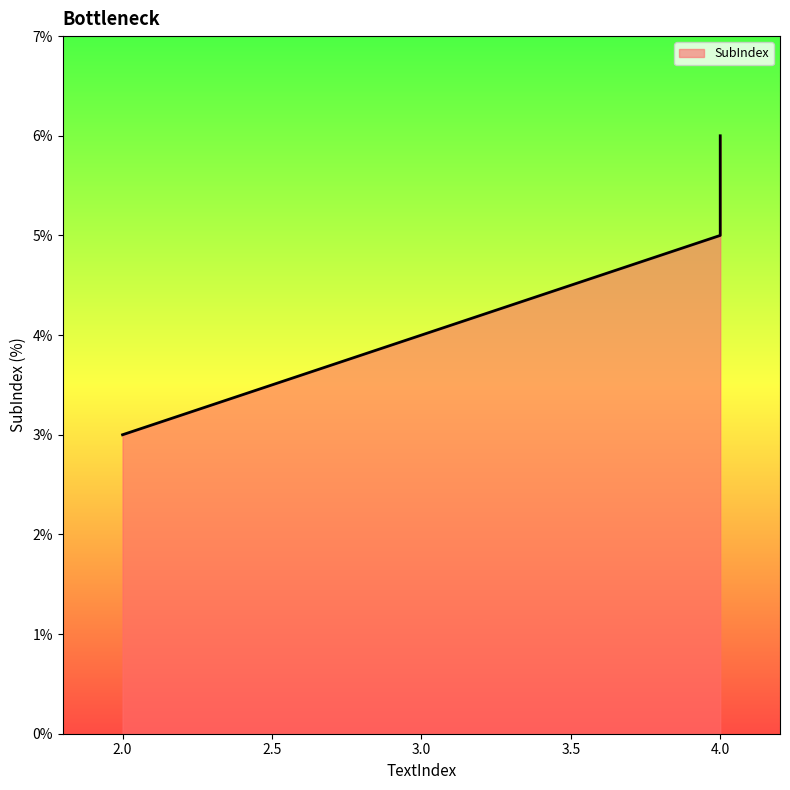

At which category does the chart reach its minimum across all series?

2